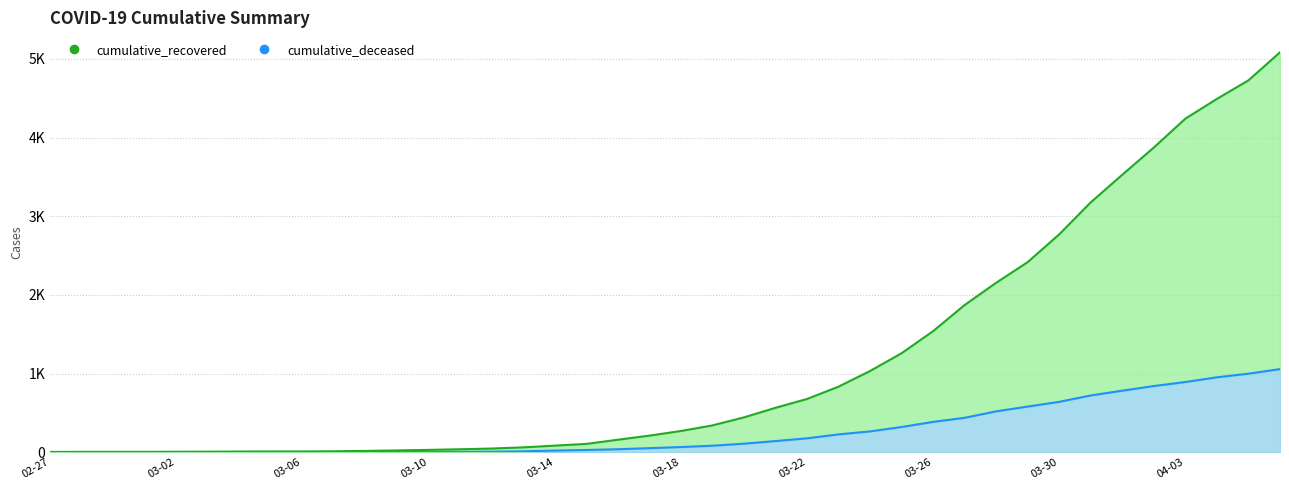

What is the minimum value for cumulative_recovered?

3